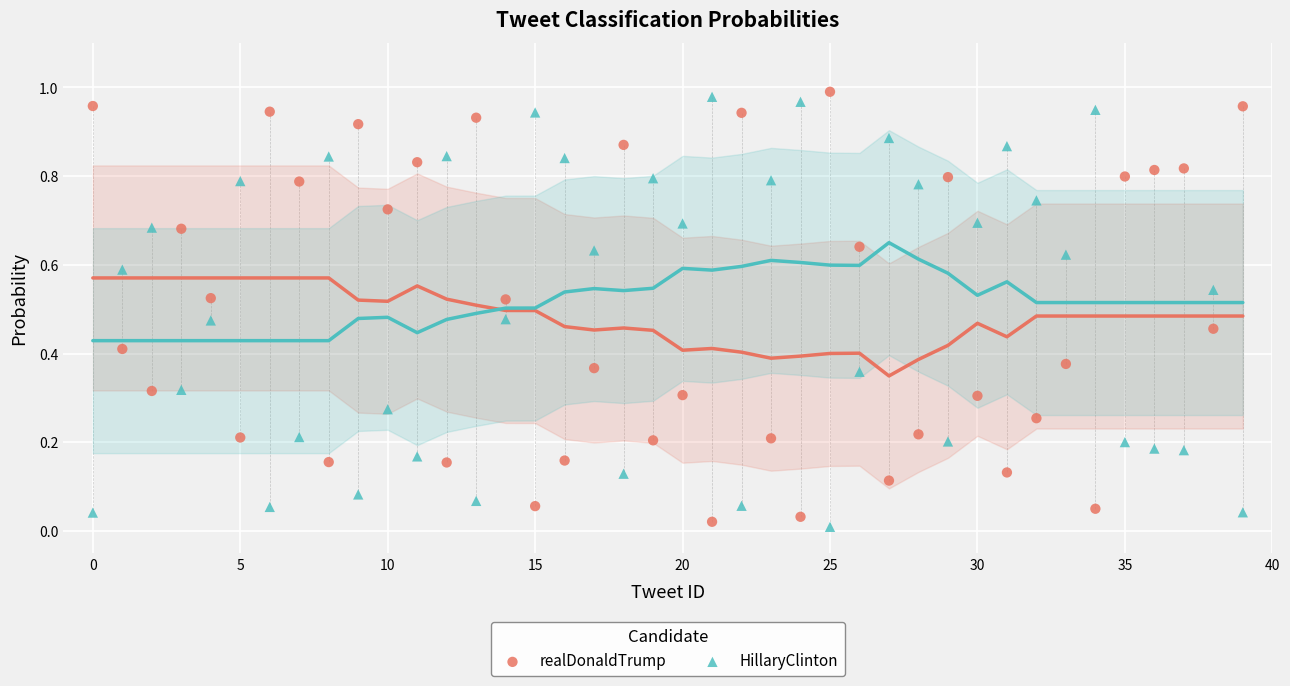

What are all the series names shown in the legend?

realDonaldTrump, HillaryClinton